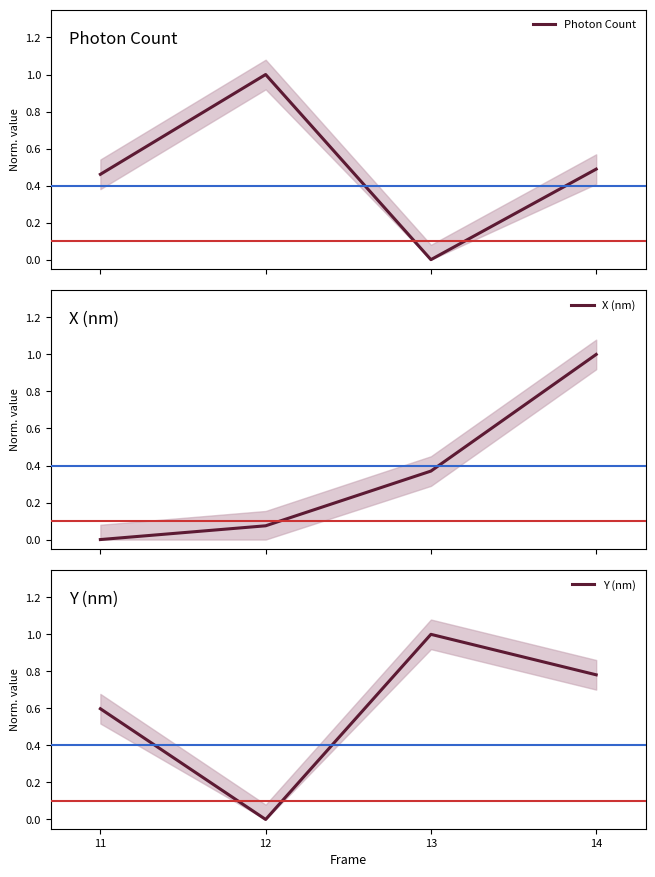

What are all the series names shown in the legend?

Photon Count, X (nm), Y (nm)